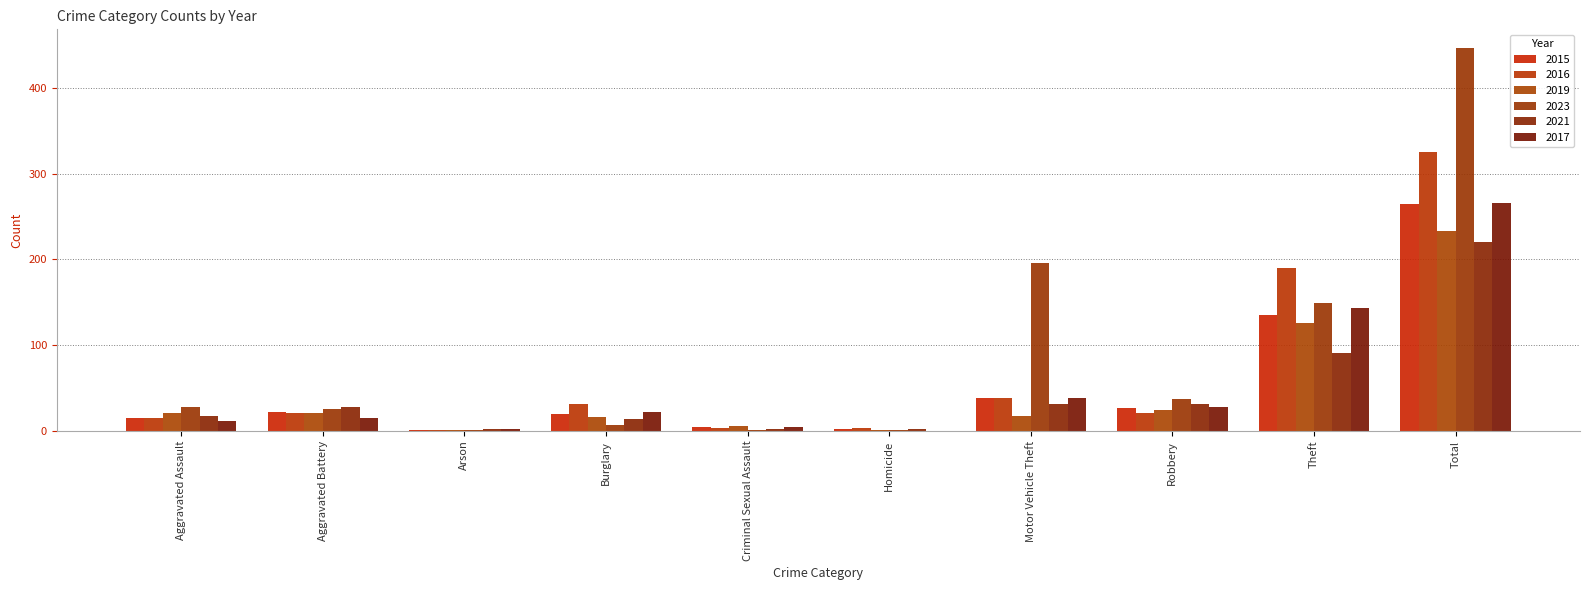

How many series are shown in this chart?

6